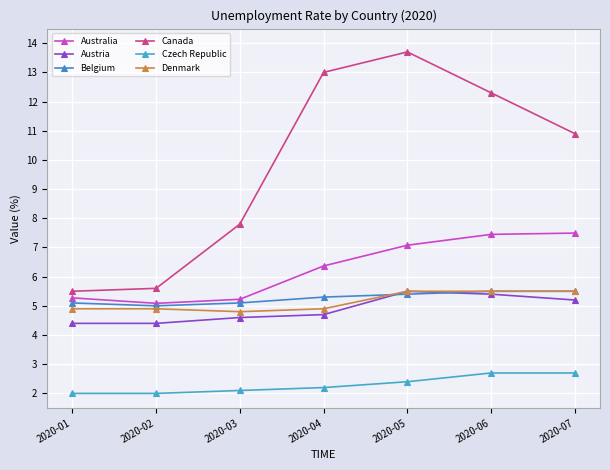

True or false: Australia and Denmark cross at least once.

False